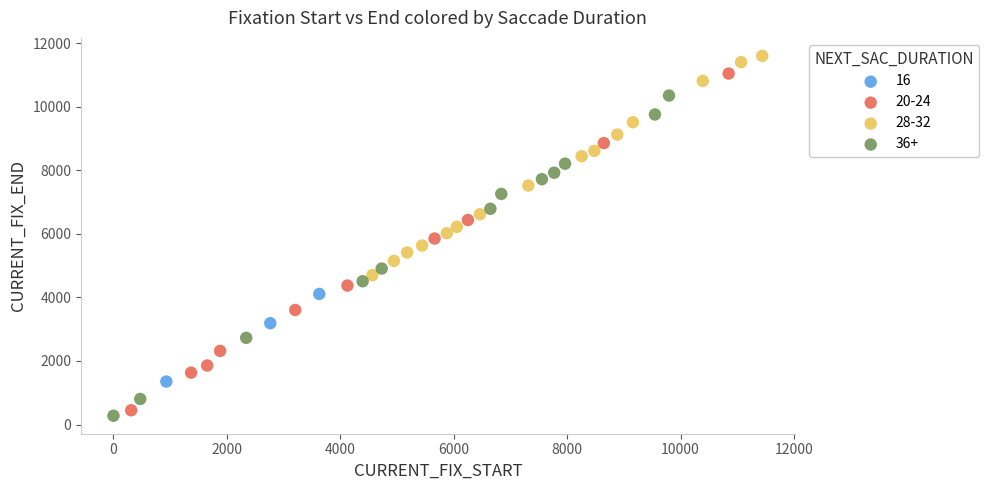

Which series has the largest Y range (max minus min)?

20-24